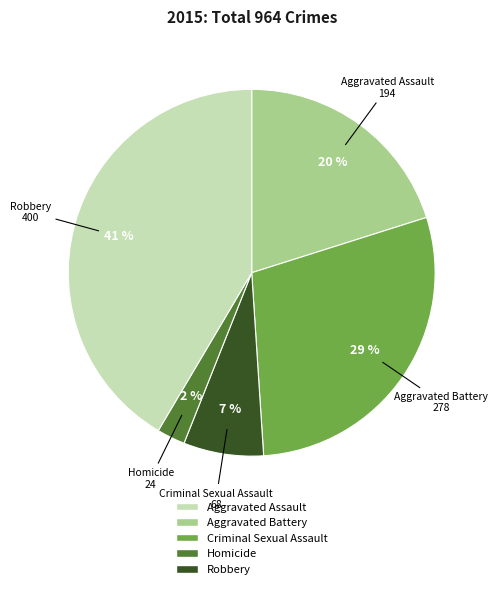

Which slice is the largest?

Robbery